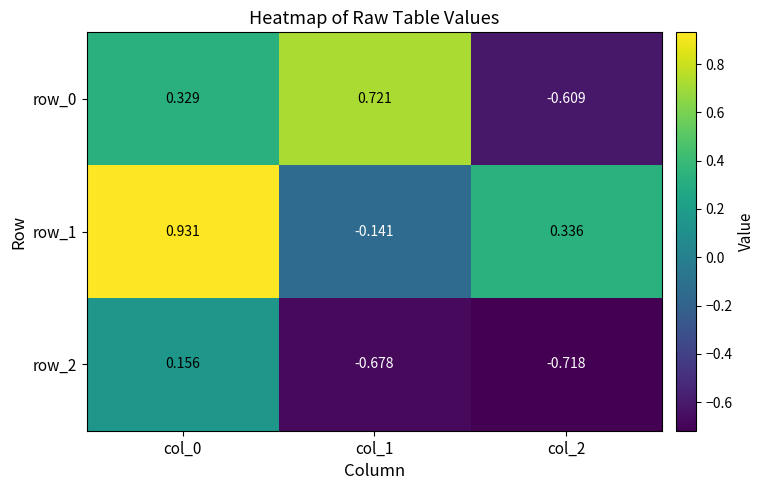

Is the value of row_0 at col_0 greater than the value of row_2 at col_1?

Yes